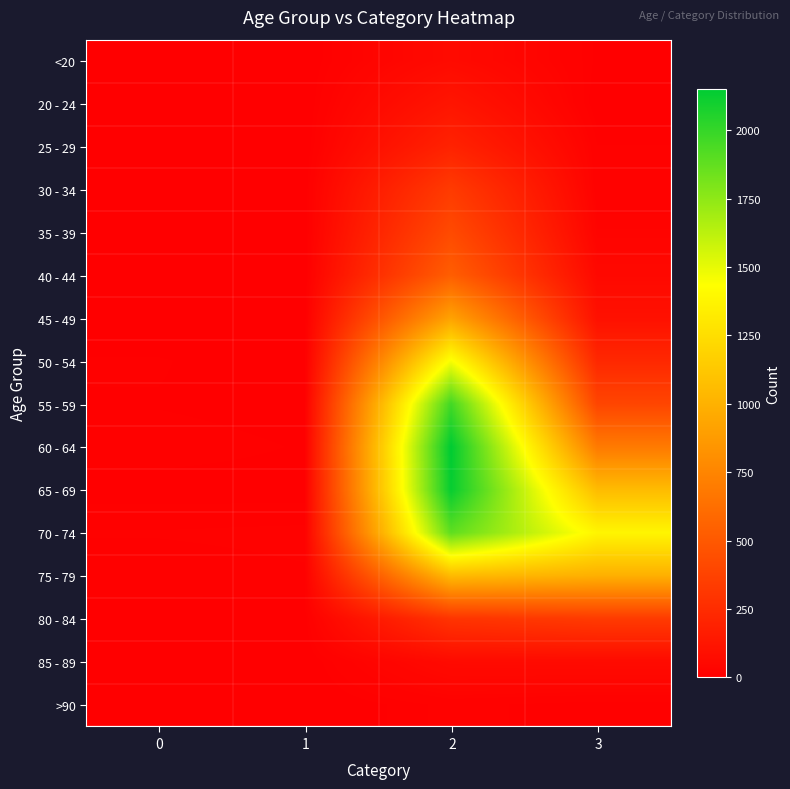

Rank the series at 2 from lowest to highest value.

>90, <20, 85 - 89, 20 - 24, 25 - 29, 80 - 84, 30 - 34, 35 - 39, 40 - 44, 45 - 49, 75 - 79, 50 - 54, 70 - 74, 55 - 59, 65 - 69, 60 - 64